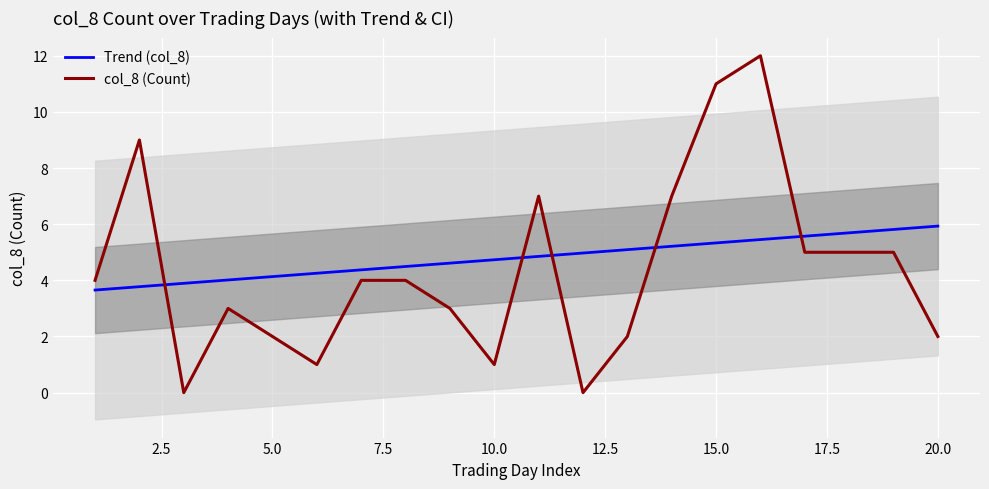

True or false: col_8 (Count) and Trend (col_8) cross at least once.

True